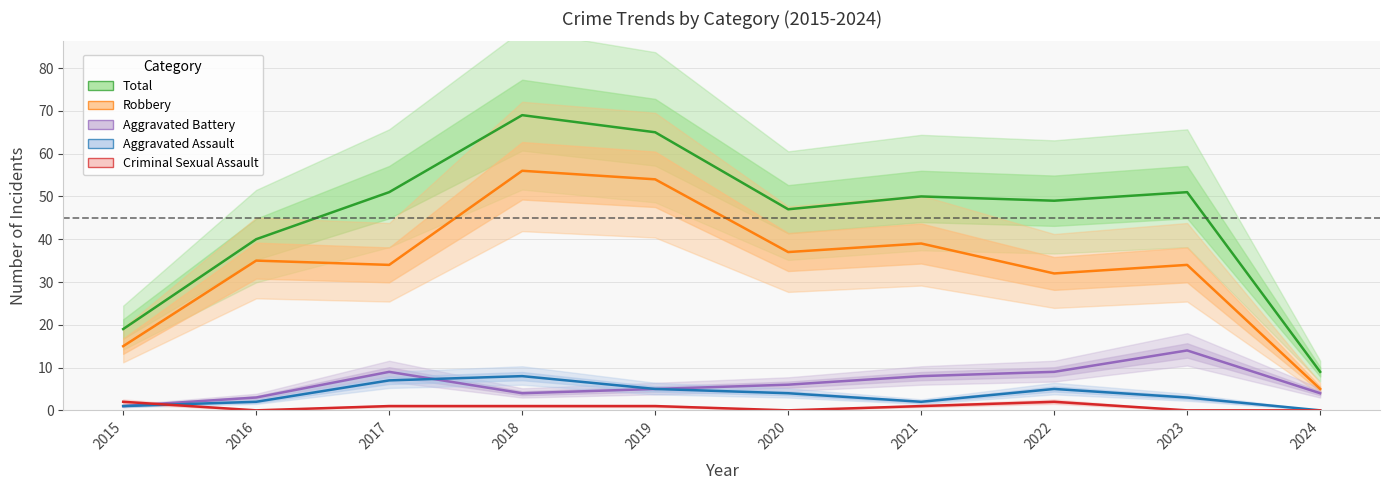

At which category is the sum across all series the highest?

2018